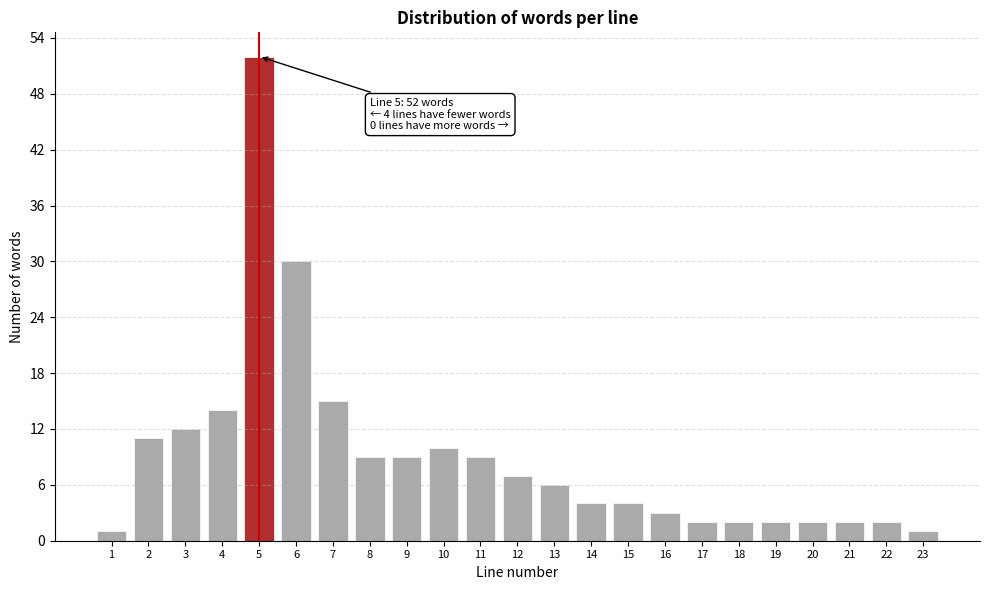

Reading left to right, list all the values displayed in this chart.

1	11	12	14	52	30	15	9	9	10	9	7	6	4	4	3	2	2	2	2	2	2	1